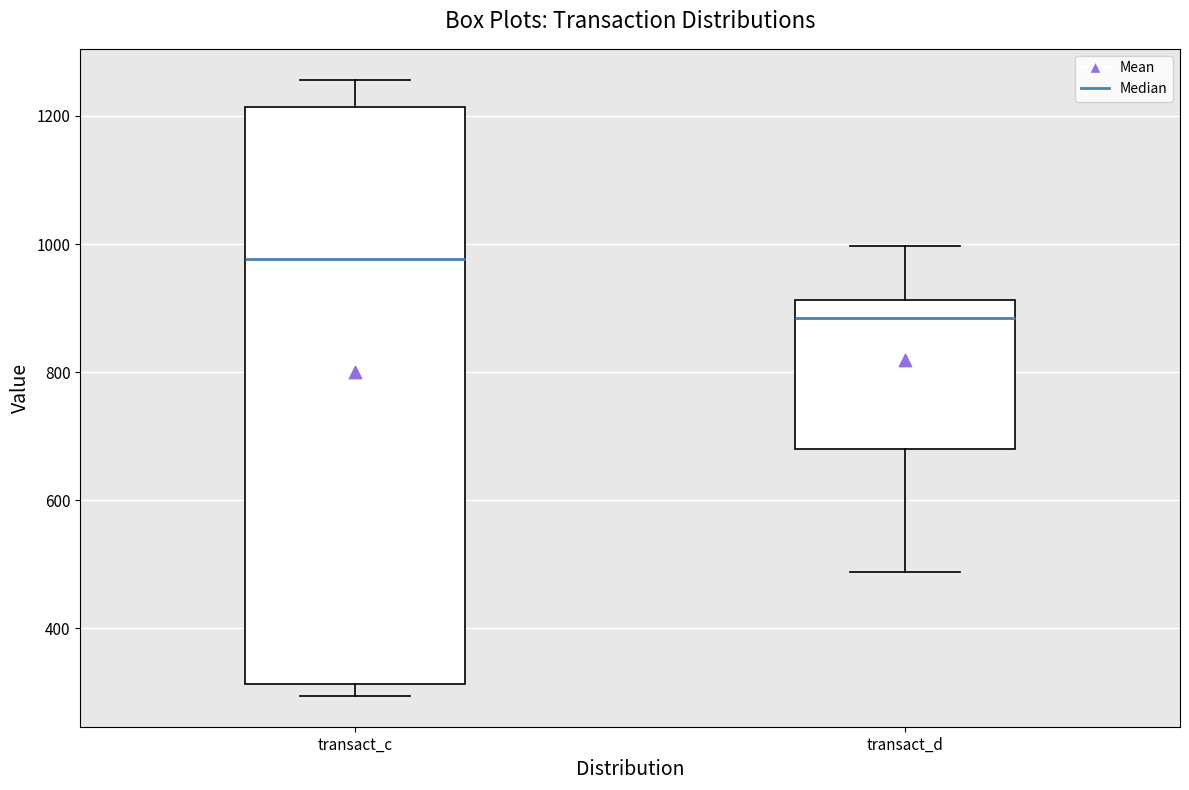

Reading left to right, read every box against the y-axis: the position of its median line, the range the box covers, and the ends of its whiskers. The values are not printed on the chart, so give them approximately, as read against the axis.

transact_c: median 980, box 320 to 1220, whiskers 300 to 1260
transact_d: median 880, box 680 to 920, whiskers 480 to 1000